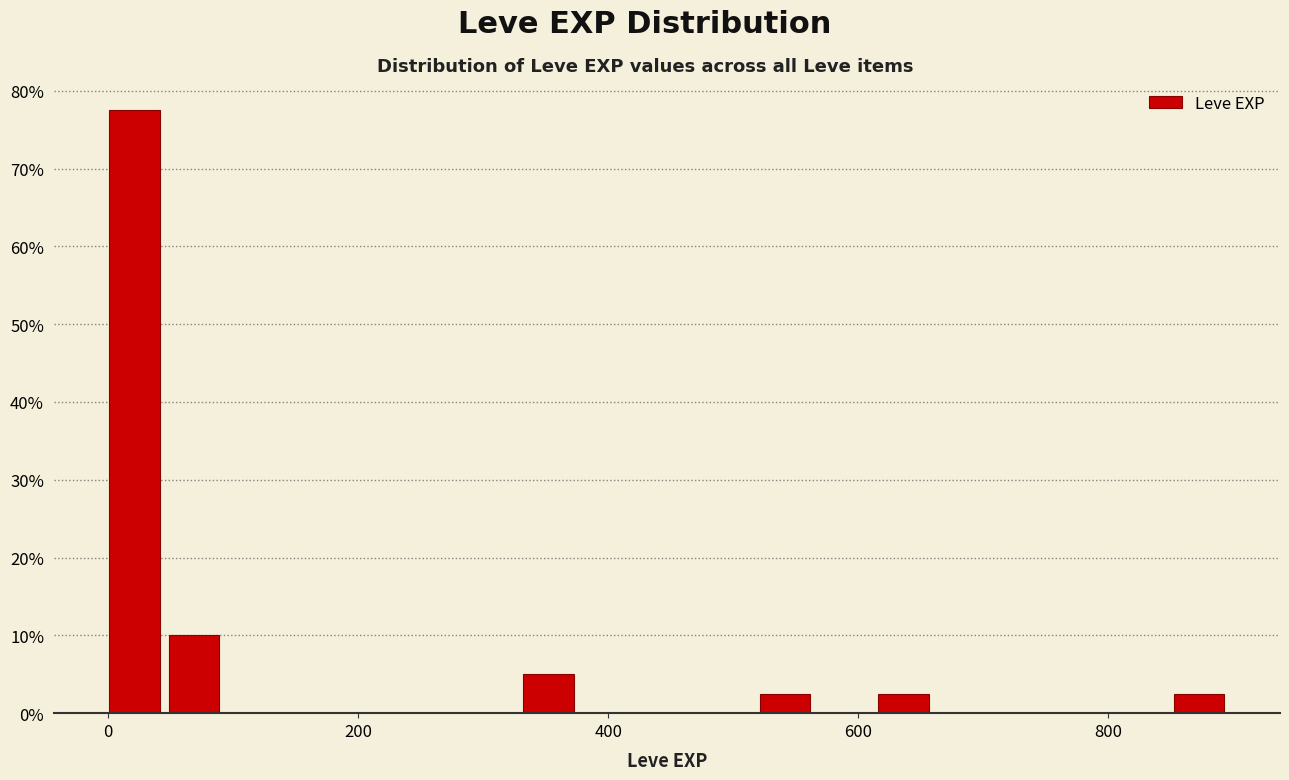

Around what value on the x-axis is the tallest bar? Give the approximate position of its centre, as read against the axis.

20